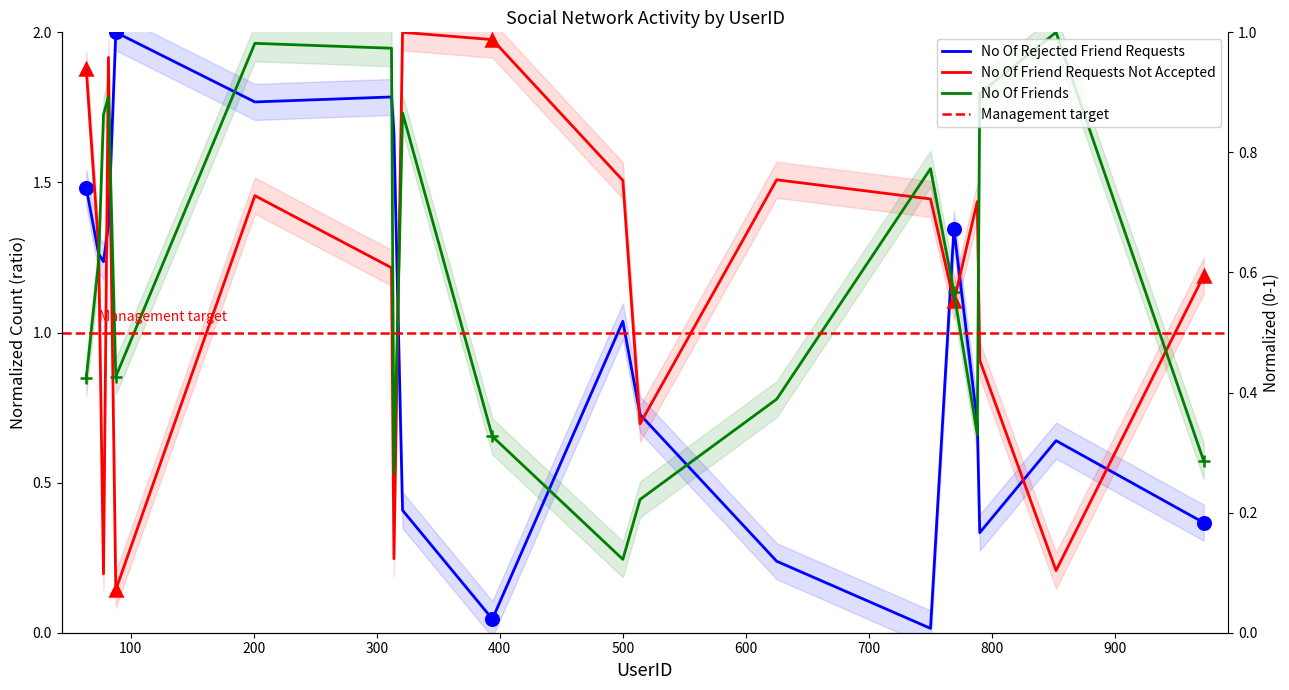

How many data points in No Of Friend Requests Not Accepted are above 1?

13